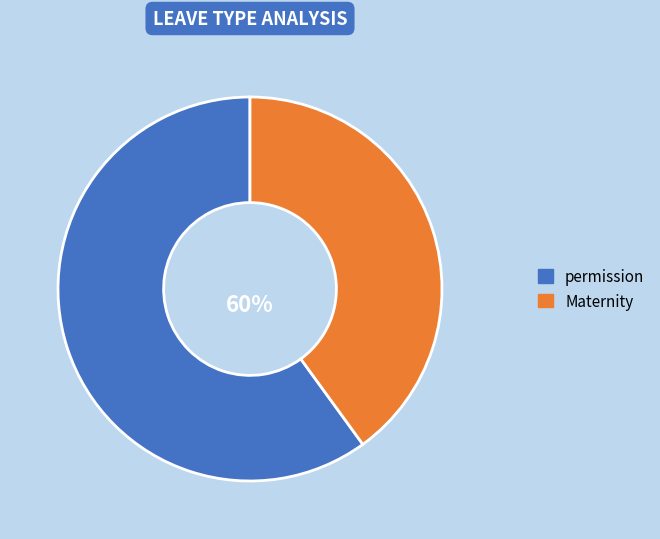

Is the sum of Maternity and permission greater than half?

Yes